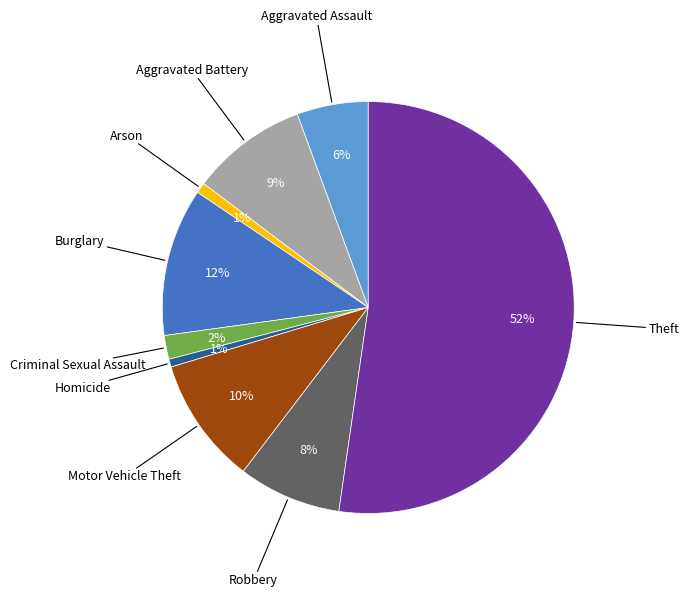

Is there a majority slice in this chart?

Yes